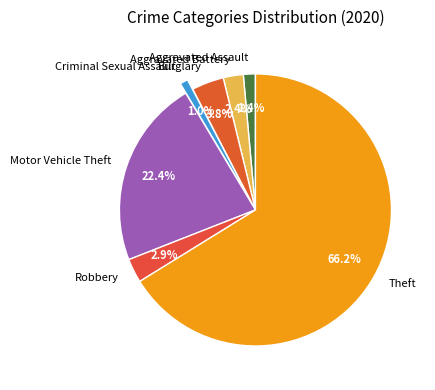

To the nearest percent, what is the average slice percentage?

14%